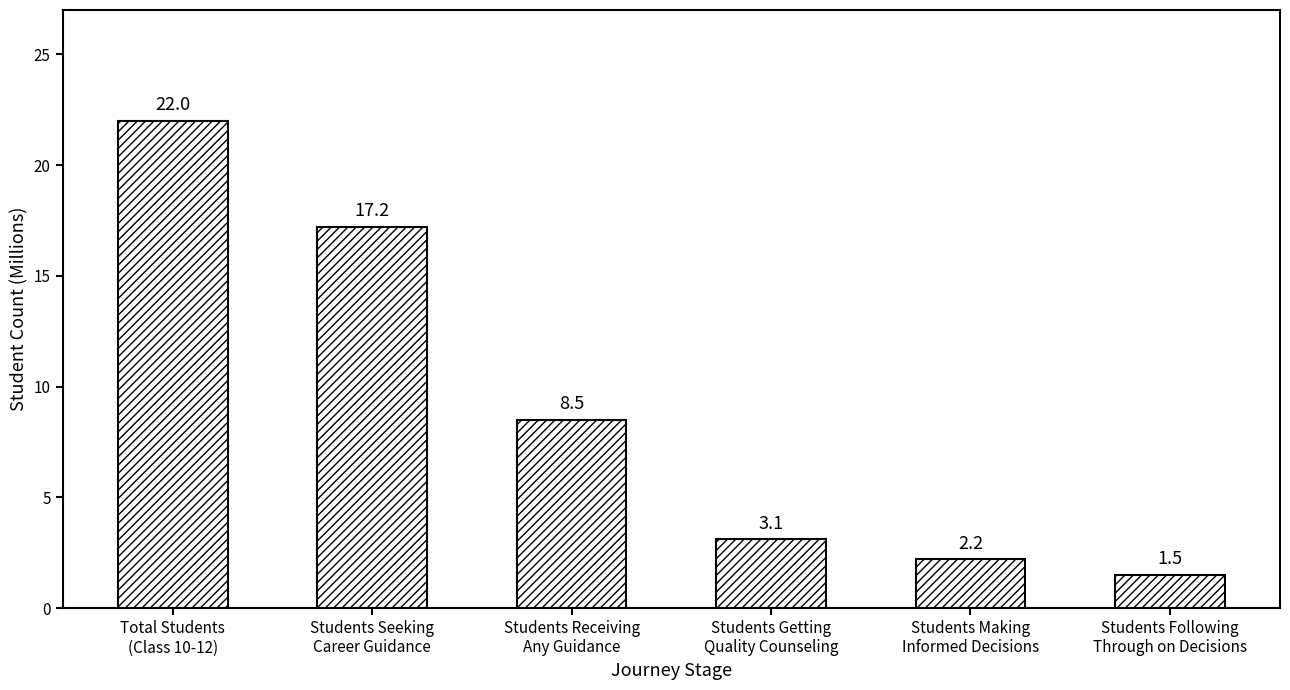

Is it true that the value at Students Getting
Quality Counseling is 5.1?

False